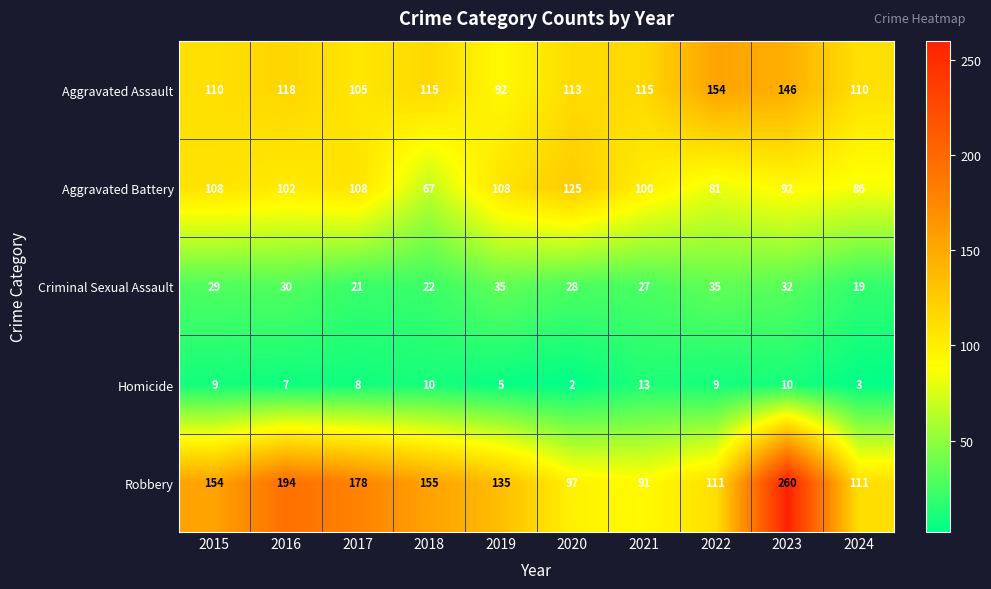

How many values in the Aggravated Battery series are below 102?

5